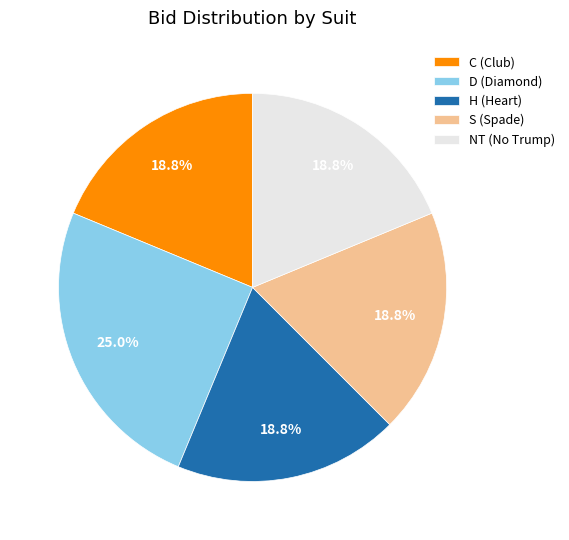

Is there any slice that represents more than half of the pie?

No